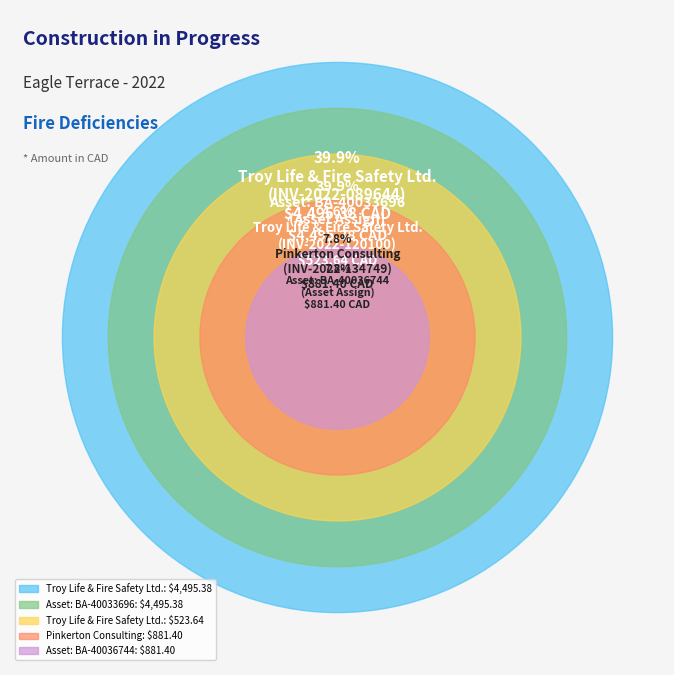

Is it true that Troy Life & Fire Safety Ltd.
(INV-2022-089644) is 30% of the pie?

False